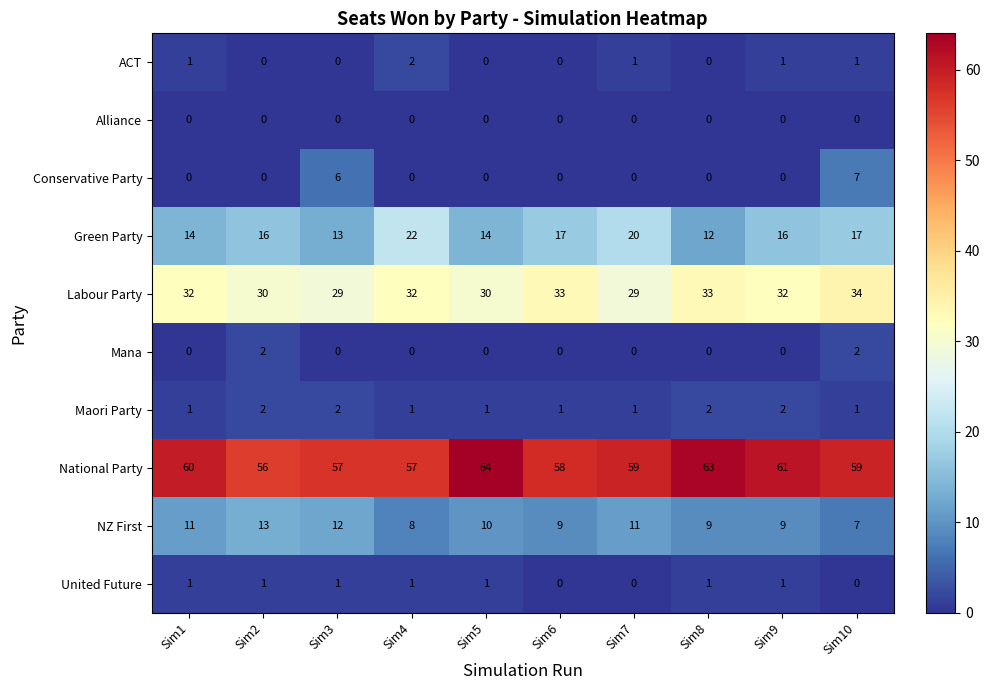

How many series are shown in this chart?

10